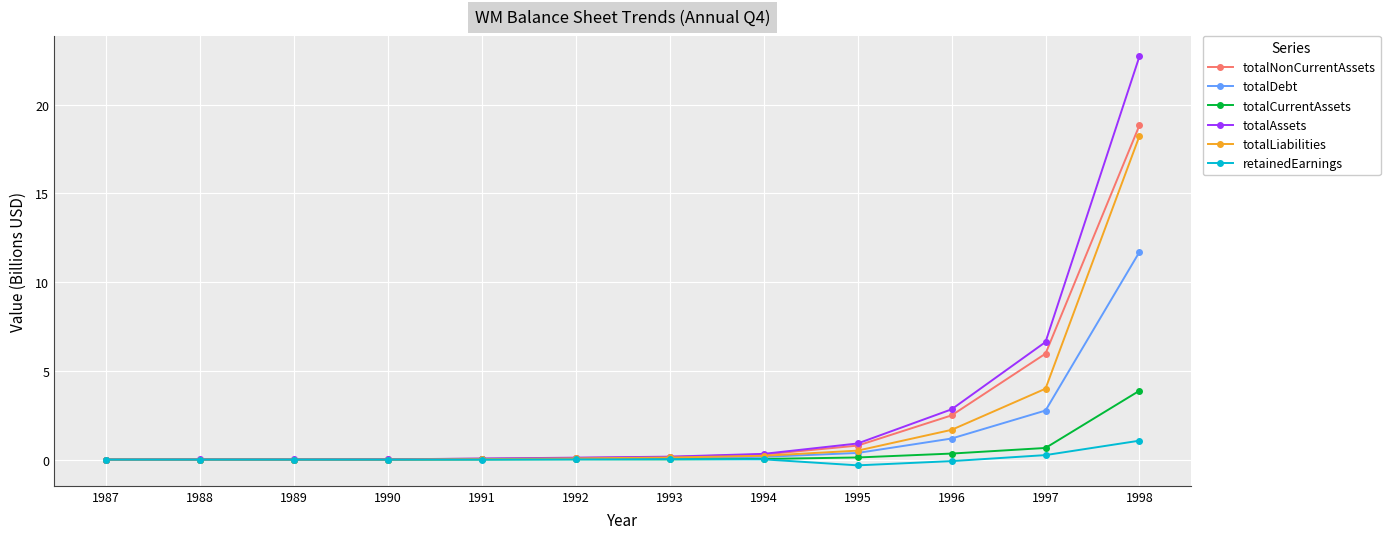

What is the maximum value shown in the chart?

22.7